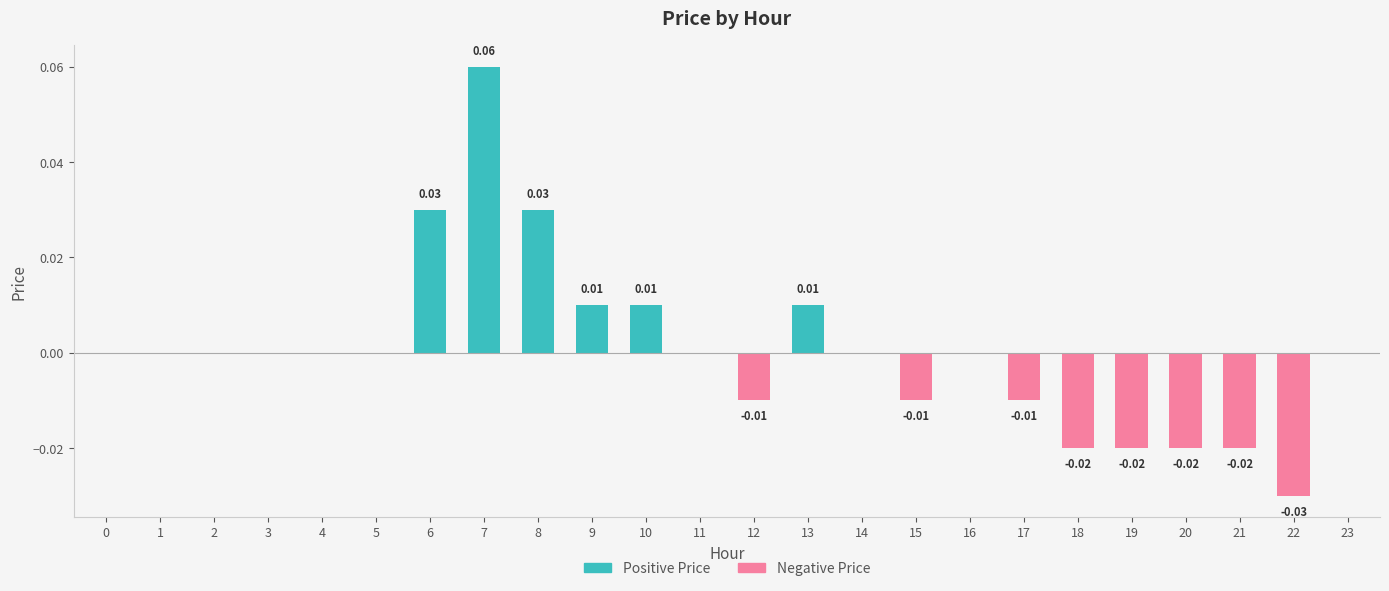

Reading left to right, list all the values displayed in this chart.

Positive Price: 0.0	0.0	0.0	0.0	0.0	0.0	0.0	0.1	0.0	0.0	0.0	0.0	0.0	0.0	0.0	0.0	0.0	0.0	0.0	0.0	0.0	0.0	0.0	0.0
Negative Price: 0.0	0.0	0.0	0.0	0.0	0.0	0.0	0.0	0.0	0.0	0.0	0.0	-0.0	0.0	0.0	-0.0	0.0	-0.0	-0.0	-0.0	-0.0	-0.0	-0.0	0.0